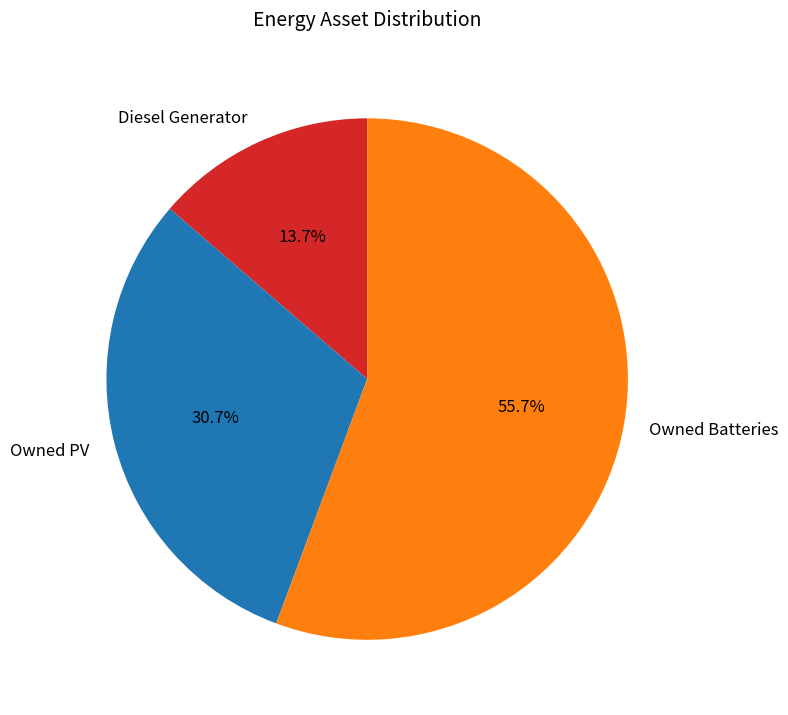

Which slice is the smallest?

Diesel Generator